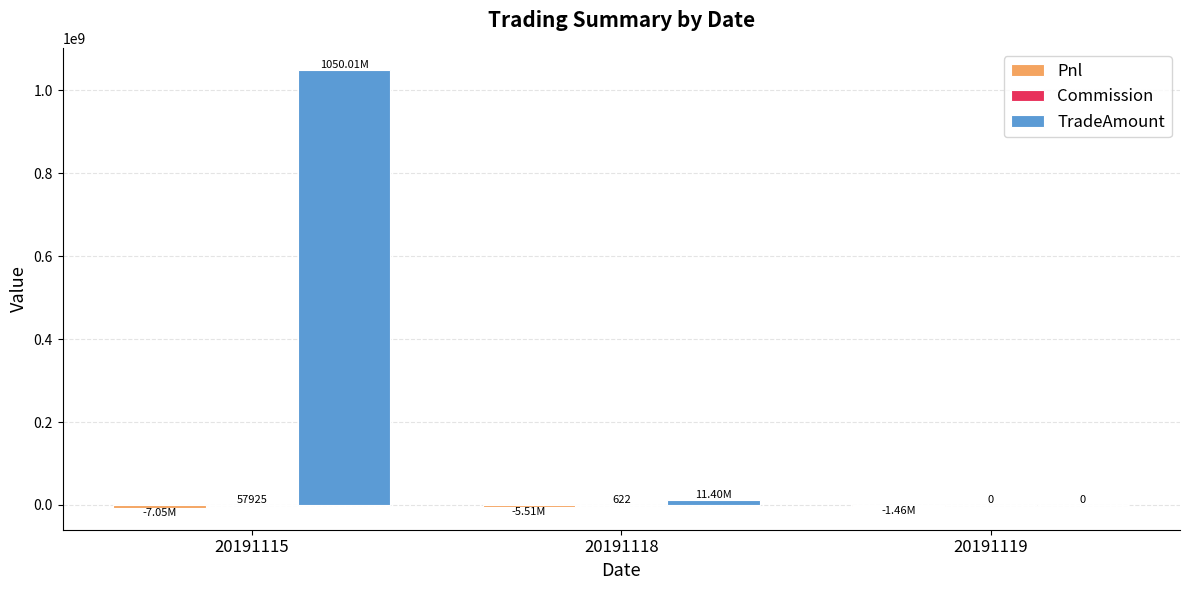

What is the sum of all TradeAmount values?

1061411600.0